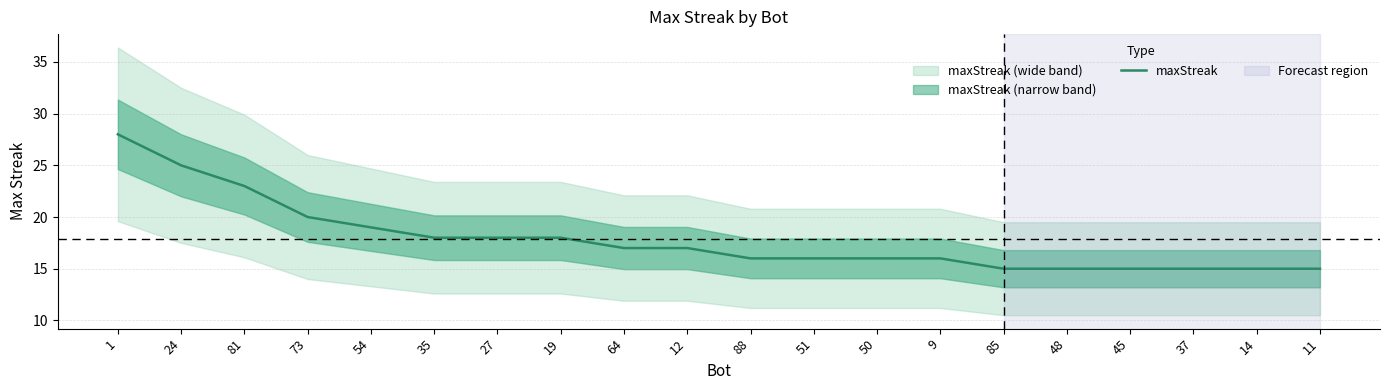

Rank the categories by value from lowest to highest.

85, 48, 45, 37, 14, 11, 88, 51, 50, 9, 64, 12, 35, 27, 19, 54, 73, 81, 24, 1